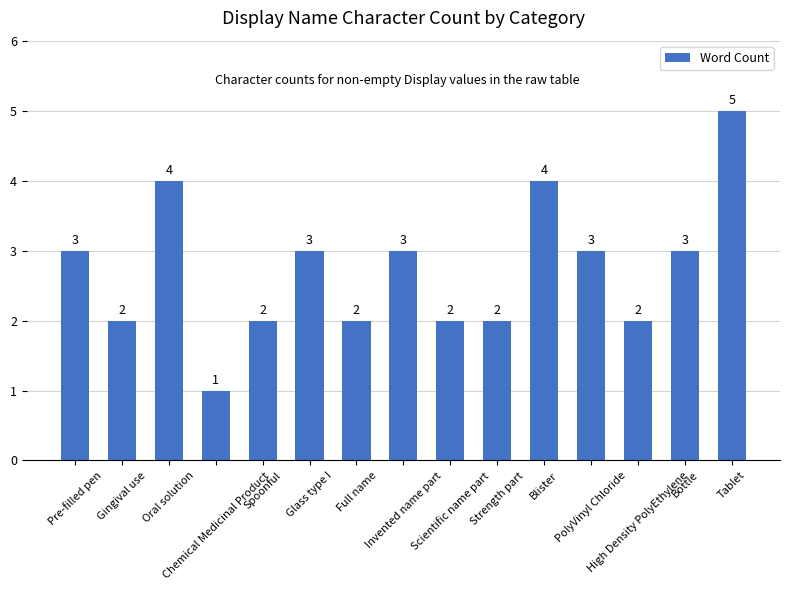

What is the difference between the maximum and second lowest values?

3